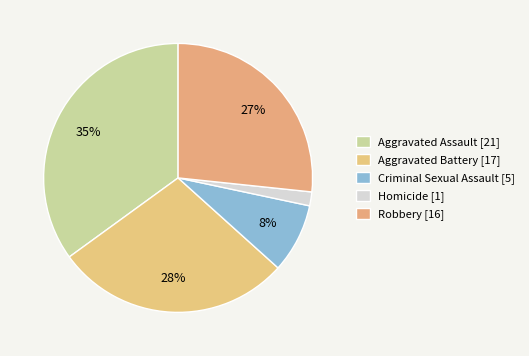

Combined, do Homicide and Aggravated Battery account for over 50%?

No